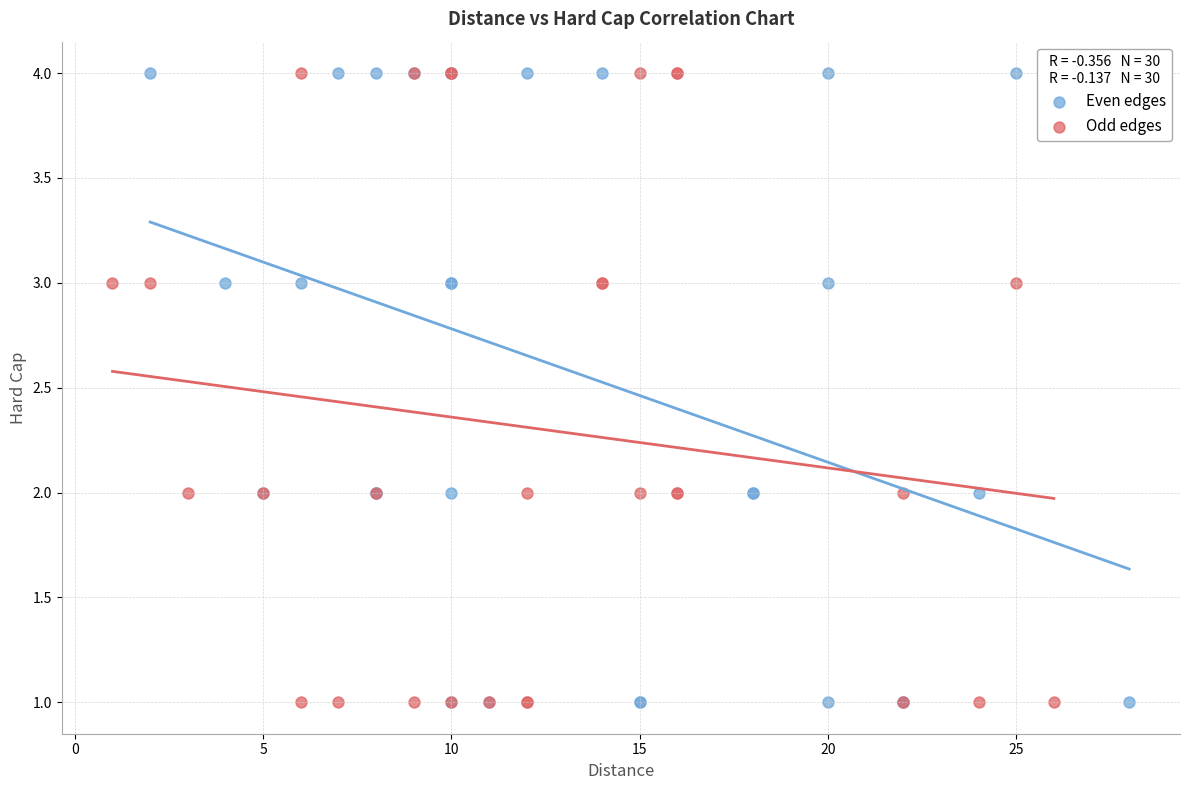

What are all the series names shown in the legend?

Even edges, Odd edges